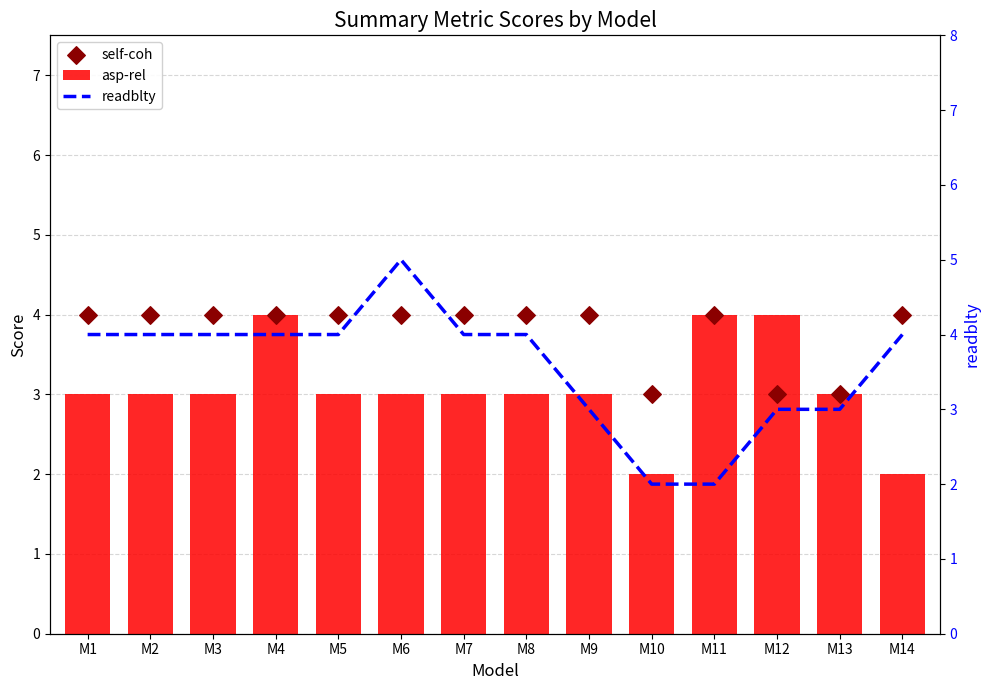

At how many categories does at least one series exceed 3?

12